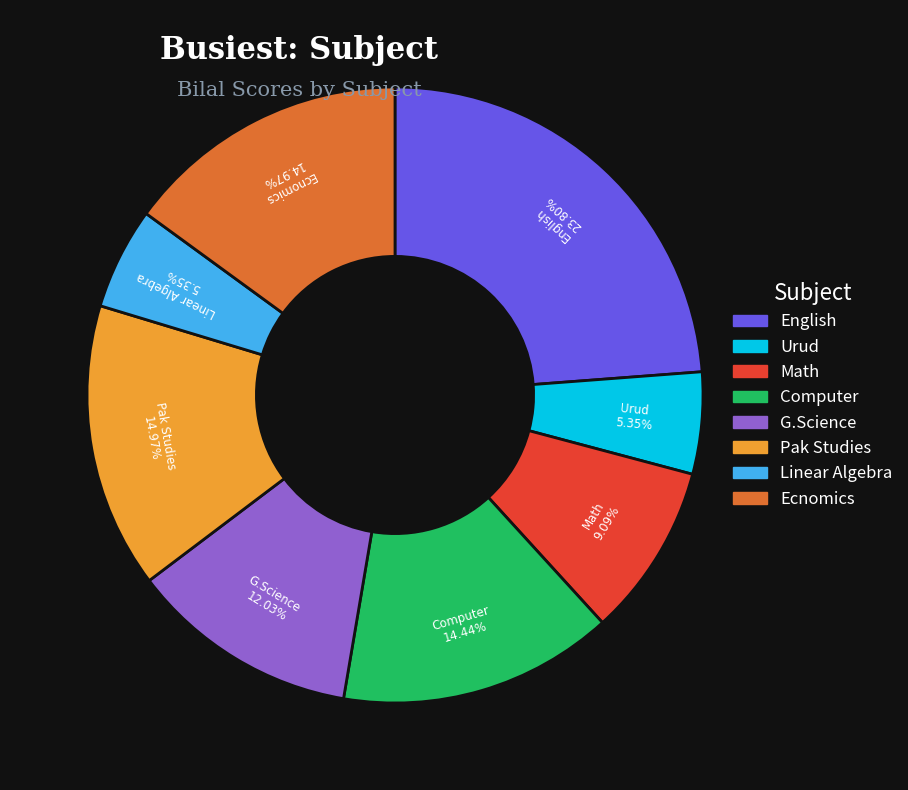

Is Linear Algebra the majority of the pie?

No